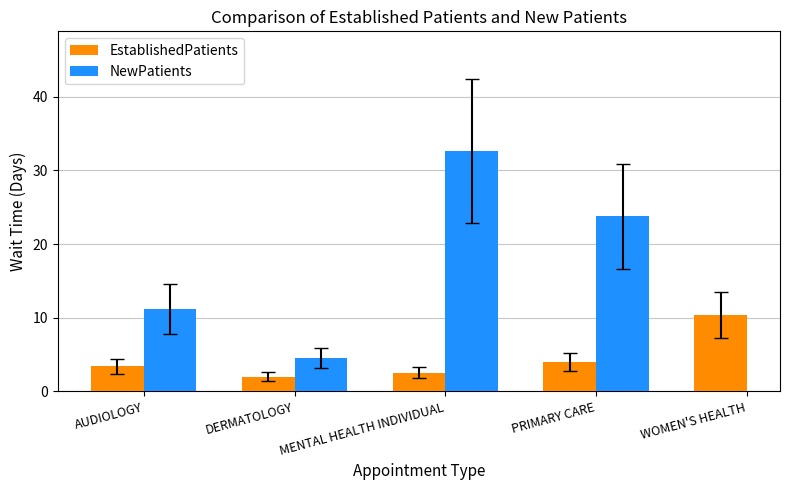

The NewPatients series shows 32.6 at MENTAL HEALTH INDIVIDUAL. True or false?

True